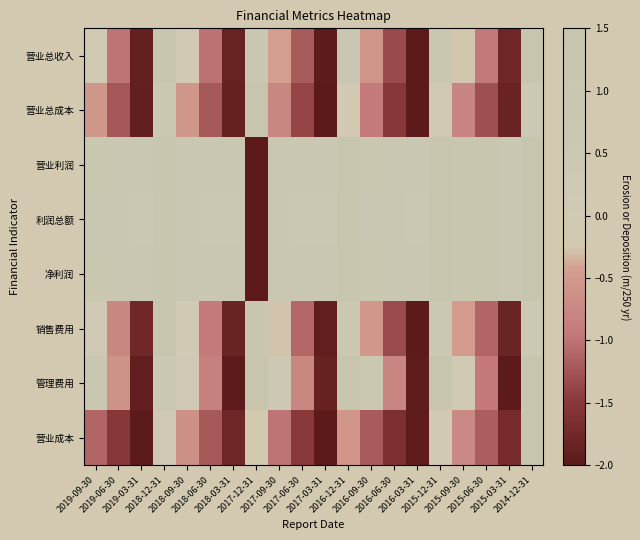

What is the maximum value shown in the chart?

1.5